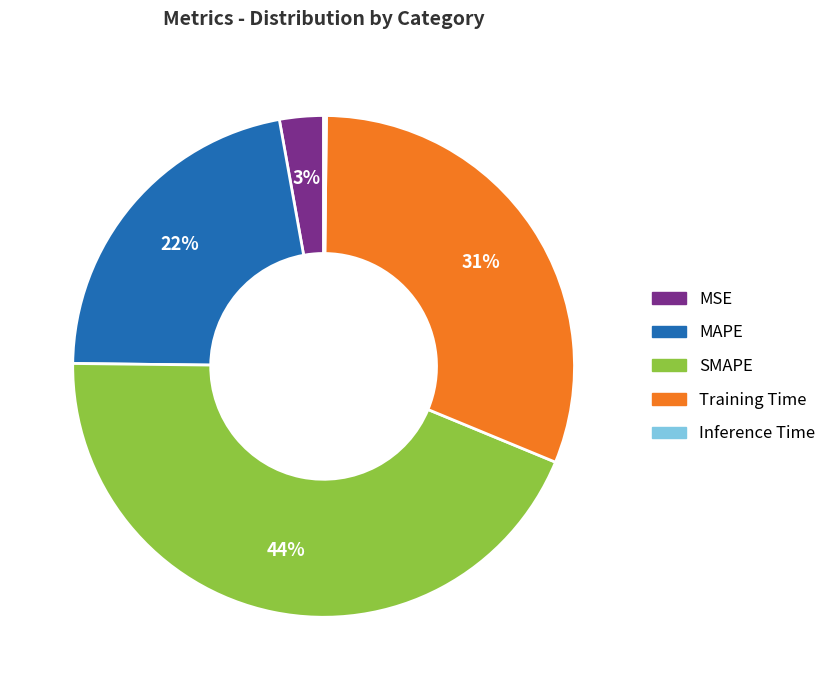

Between MAPE and Training Time, which is larger?

Training Time